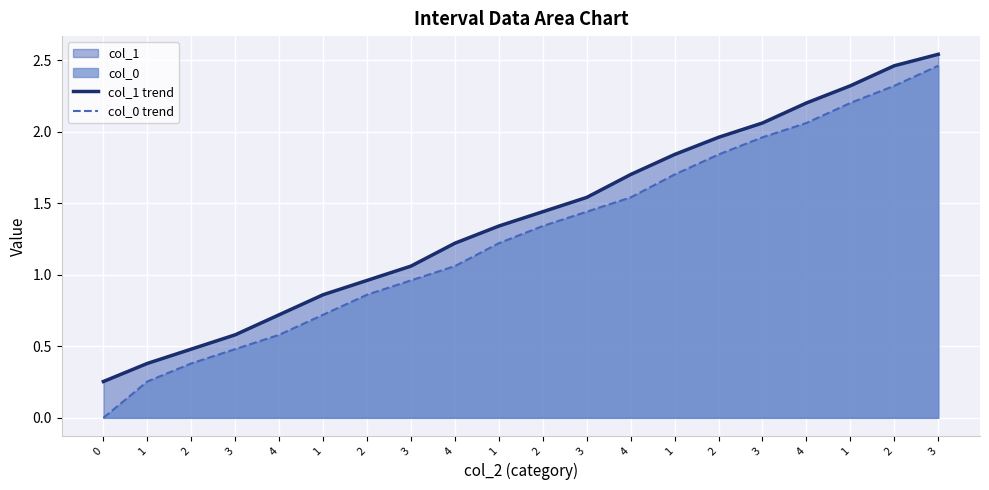

True or false: col_0 trend and col_1 trend intersect in this chart.

False